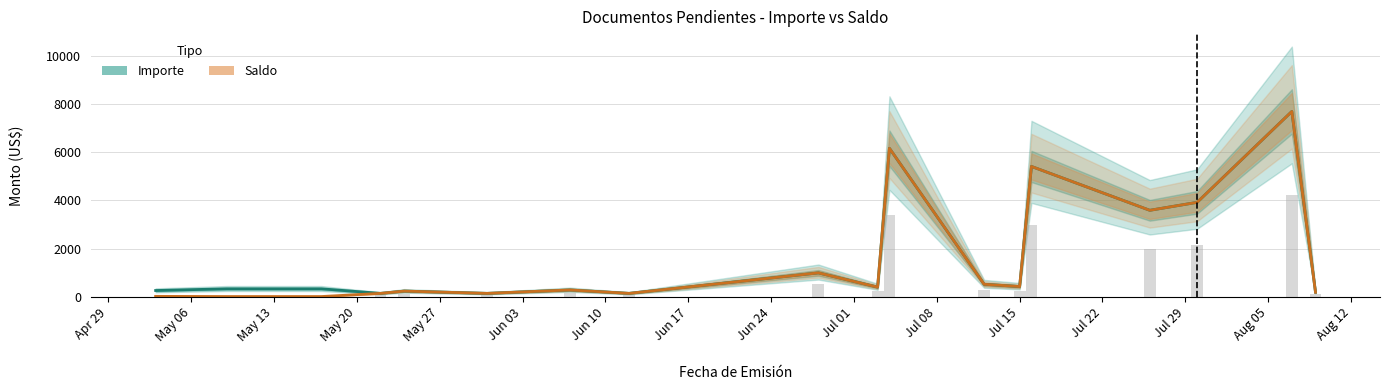

Which series has the largest range (max minus min)?

Saldo